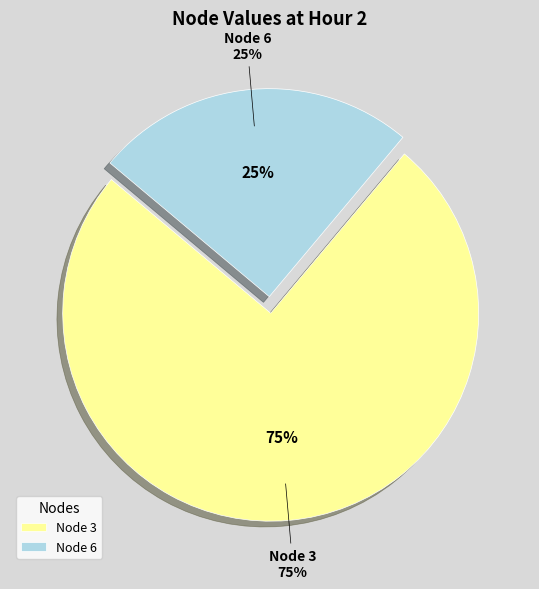

Which category accounts for the majority?

Node 3